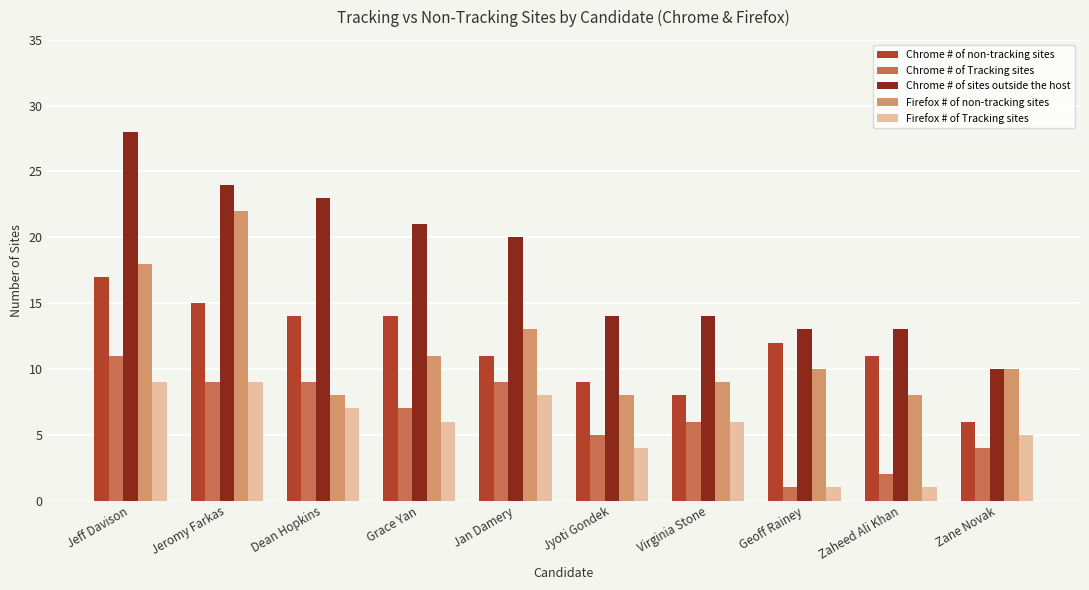

How many groups of bars are there?

10